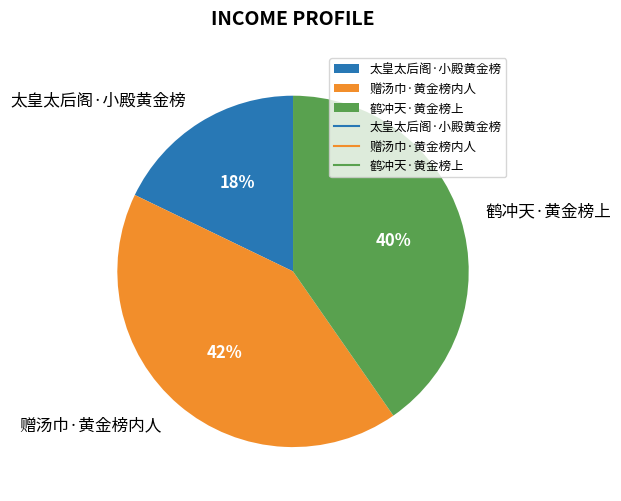

What is the largest slice in the pie chart?

赠汤巾·黄金榜内人